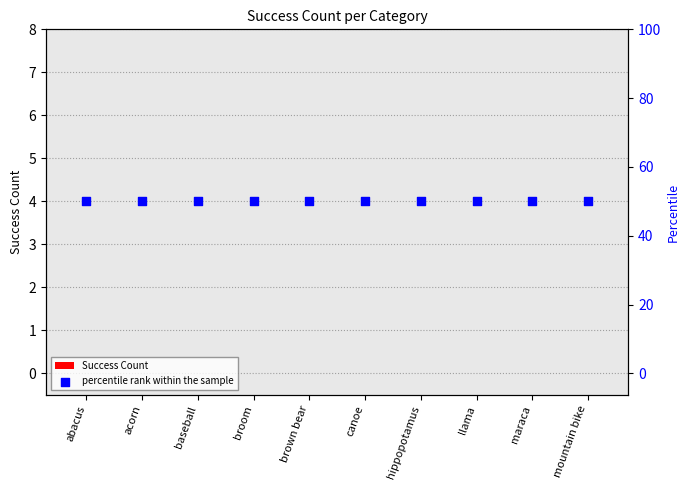

What are all the series names shown in the legend?

Success Count, percentile rank within the sample